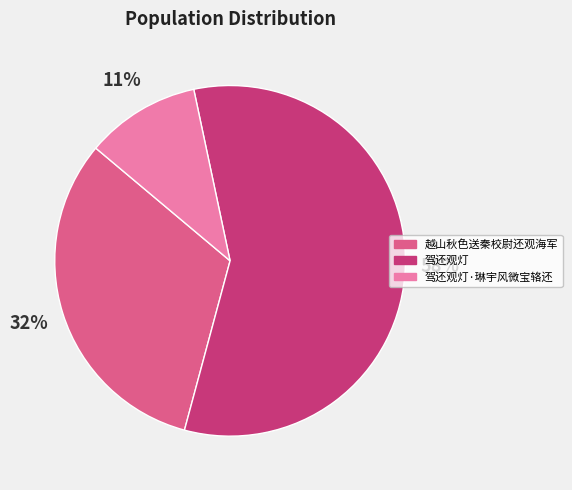

What is the ratio of the value at 驾还观灯·琳宇风微宝辂还 to the value at 越山秋色送秦校尉还观海军?

0.3